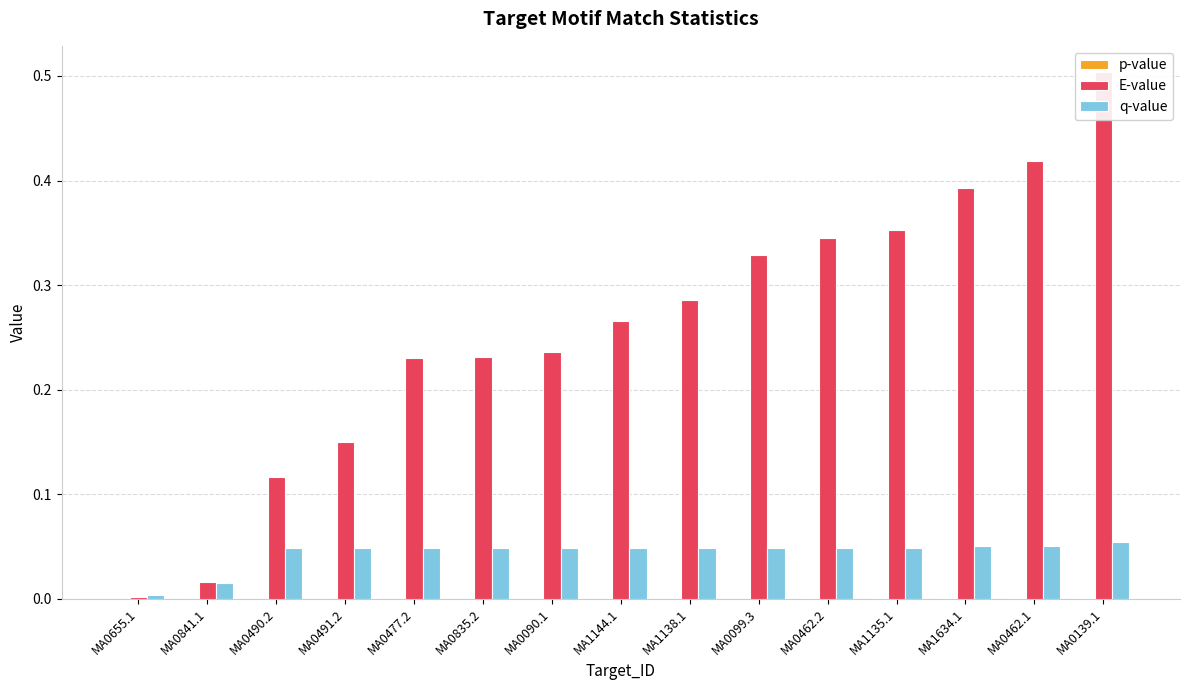

Which series changed the most between MA0490.2 and MA0099.3?

E-value